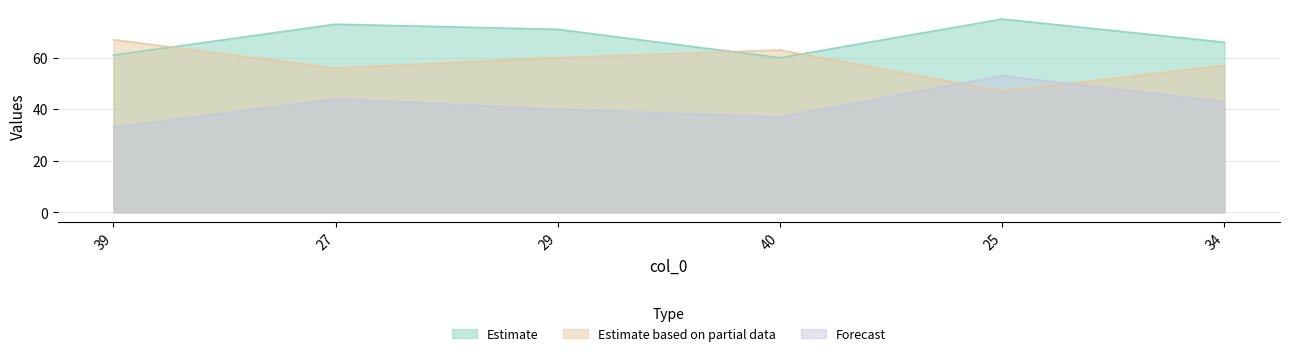

List the series in order of their overall mean, lowest first.

Forecast, Estimate based on partial data, Estimate